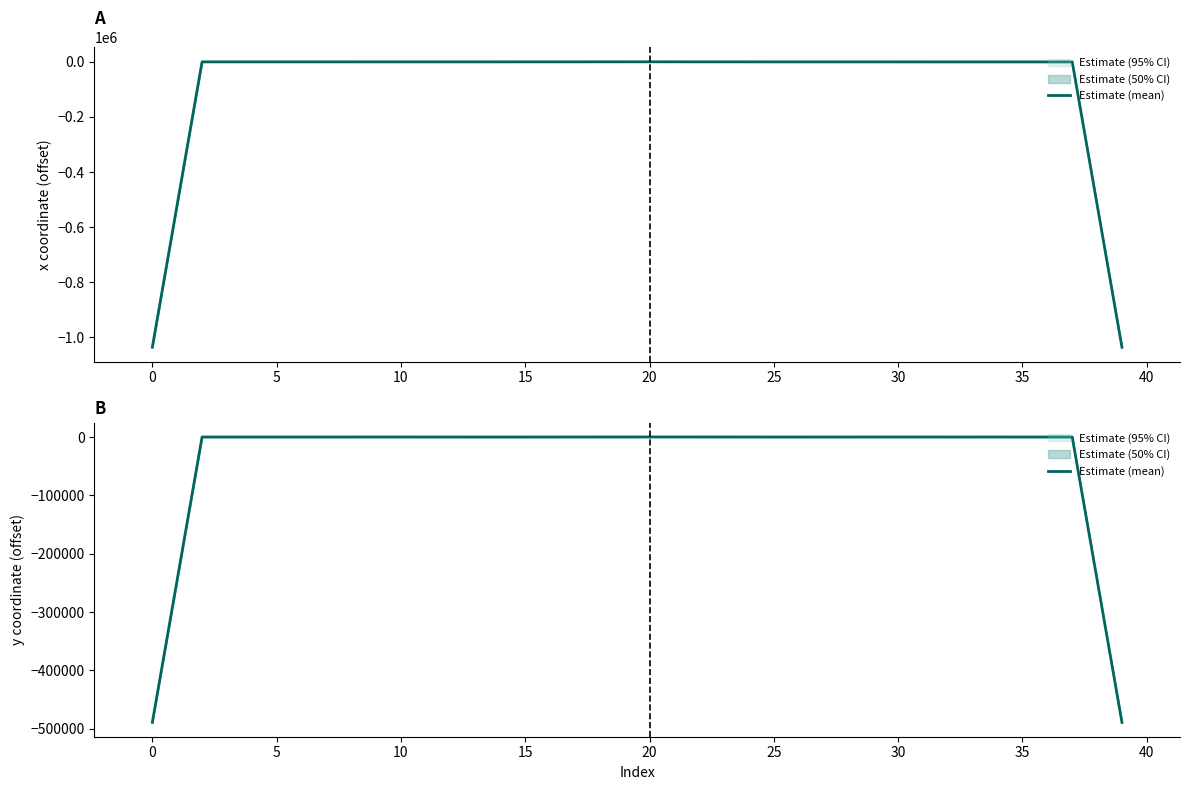

The chart shows a value of 34.2 at 28. True or false?

False